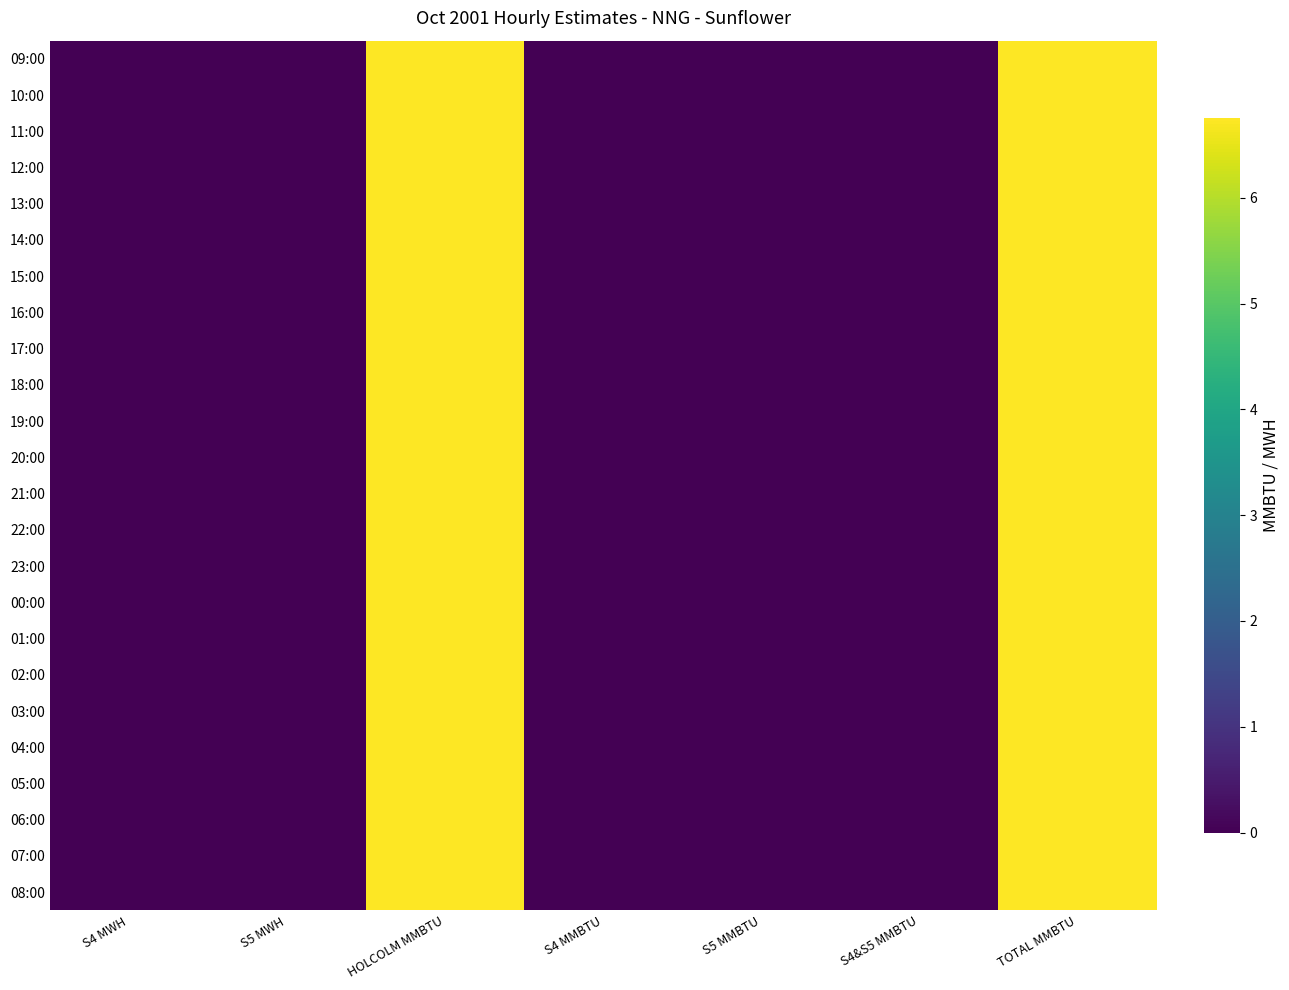

Reading right to left, list all the values displayed in this chart.

09:00: TOTAL MMBTU=6.8	S4&S5 MMBTU=0.0	S5 MMBTU=0.0	S4 MMBTU=0.0	HOLCOLM MMBTU=6.8	S5 MWH=0.0	S4 MWH=0.0
10:00: TOTAL MMBTU=6.8	S4&S5 MMBTU=0.0	S5 MMBTU=0.0	S4 MMBTU=0.0	HOLCOLM MMBTU=6.8	S5 MWH=0.0	S4 MWH=0.0
11:00: TOTAL MMBTU=6.8	S4&S5 MMBTU=0.0	S5 MMBTU=0.0	S4 MMBTU=0.0	HOLCOLM MMBTU=6.8	S5 MWH=0.0	S4 MWH=0.0
12:00: TOTAL MMBTU=6.8	S4&S5 MMBTU=0.0	S5 MMBTU=0.0	S4 MMBTU=0.0	HOLCOLM MMBTU=6.8	S5 MWH=0.0	S4 MWH=0.0
13:00: TOTAL MMBTU=6.8	S4&S5 MMBTU=0.0	S5 MMBTU=0.0	S4 MMBTU=0.0	HOLCOLM MMBTU=6.8	S5 MWH=0.0	S4 MWH=0.0
14:00: TOTAL MMBTU=6.8	S4&S5 MMBTU=0.0	S5 MMBTU=0.0	S4 MMBTU=0.0	HOLCOLM MMBTU=6.8	S5 MWH=0.0	S4 MWH=0.0
15:00: TOTAL MMBTU=6.8	S4&S5 MMBTU=0.0	S5 MMBTU=0.0	S4 MMBTU=0.0	HOLCOLM MMBTU=6.8	S5 MWH=0.0	S4 MWH=0.0
16:00: TOTAL MMBTU=6.8	S4&S5 MMBTU=0.0	S5 MMBTU=0.0	S4 MMBTU=0.0	HOLCOLM MMBTU=6.8	S5 MWH=0.0	S4 MWH=0.0
17:00: TOTAL MMBTU=6.8	S4&S5 MMBTU=0.0	S5 MMBTU=0.0	S4 MMBTU=0.0	HOLCOLM MMBTU=6.8	S5 MWH=0.0	S4 MWH=0.0
18:00: TOTAL MMBTU=6.8	S4&S5 MMBTU=0.0	S5 MMBTU=0.0	S4 MMBTU=0.0	HOLCOLM MMBTU=6.8	S5 MWH=0.0	S4 MWH=0.0
19:00: TOTAL MMBTU=6.8	S4&S5 MMBTU=0.0	S5 MMBTU=0.0	S4 MMBTU=0.0	HOLCOLM MMBTU=6.8	S5 MWH=0.0	S4 MWH=0.0
20:00: TOTAL MMBTU=6.8	S4&S5 MMBTU=0.0	S5 MMBTU=0.0	S4 MMBTU=0.0	HOLCOLM MMBTU=6.8	S5 MWH=0.0	S4 MWH=0.0
21:00: TOTAL MMBTU=6.8	S4&S5 MMBTU=0.0	S5 MMBTU=0.0	S4 MMBTU=0.0	HOLCOLM MMBTU=6.8	S5 MWH=0.0	S4 MWH=0.0
22:00: TOTAL MMBTU=6.8	S4&S5 MMBTU=0.0	S5 MMBTU=0.0	S4 MMBTU=0.0	HOLCOLM MMBTU=6.8	S5 MWH=0.0	S4 MWH=0.0
23:00: TOTAL MMBTU=6.8	S4&S5 MMBTU=0.0	S5 MMBTU=0.0	S4 MMBTU=0.0	HOLCOLM MMBTU=6.8	S5 MWH=0.0	S4 MWH=0.0
00:00: TOTAL MMBTU=6.8	S4&S5 MMBTU=0.0	S5 MMBTU=0.0	S4 MMBTU=0.0	HOLCOLM MMBTU=6.8	S5 MWH=0.0	S4 MWH=0.0
01:00: TOTAL MMBTU=6.8	S4&S5 MMBTU=0.0	S5 MMBTU=0.0	S4 MMBTU=0.0	HOLCOLM MMBTU=6.8	S5 MWH=0.0	S4 MWH=0.0
02:00: TOTAL MMBTU=6.8	S4&S5 MMBTU=0.0	S5 MMBTU=0.0	S4 MMBTU=0.0	HOLCOLM MMBTU=6.8	S5 MWH=0.0	S4 MWH=0.0
03:00: TOTAL MMBTU=6.8	S4&S5 MMBTU=0.0	S5 MMBTU=0.0	S4 MMBTU=0.0	HOLCOLM MMBTU=6.8	S5 MWH=0.0	S4 MWH=0.0
04:00: TOTAL MMBTU=6.8	S4&S5 MMBTU=0.0	S5 MMBTU=0.0	S4 MMBTU=0.0	HOLCOLM MMBTU=6.8	S5 MWH=0.0	S4 MWH=0.0
05:00: TOTAL MMBTU=6.8	S4&S5 MMBTU=0.0	S5 MMBTU=0.0	S4 MMBTU=0.0	HOLCOLM MMBTU=6.8	S5 MWH=0.0	S4 MWH=0.0
06:00: TOTAL MMBTU=6.8	S4&S5 MMBTU=0.0	S5 MMBTU=0.0	S4 MMBTU=0.0	HOLCOLM MMBTU=6.8	S5 MWH=0.0	S4 MWH=0.0
07:00: TOTAL MMBTU=6.8	S4&S5 MMBTU=0.0	S5 MMBTU=0.0	S4 MMBTU=0.0	HOLCOLM MMBTU=6.8	S5 MWH=0.0	S4 MWH=0.0
08:00: TOTAL MMBTU=6.8	S4&S5 MMBTU=0.0	S5 MMBTU=0.0	S4 MMBTU=0.0	HOLCOLM MMBTU=6.8	S5 MWH=0.0	S4 MWH=0.0